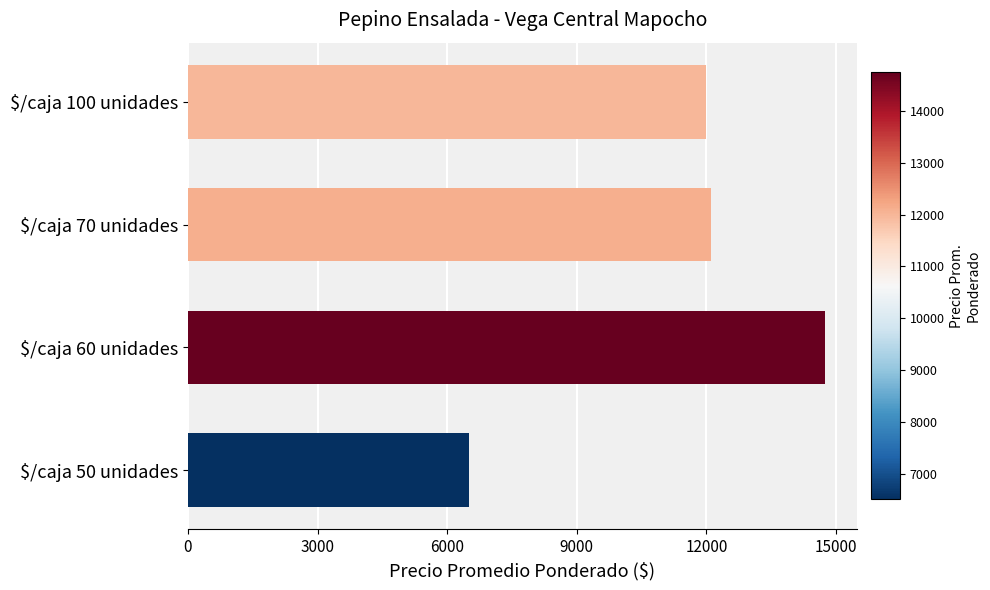

Which label corresponds to the largest value in the chart?

$/caja 60 unidades